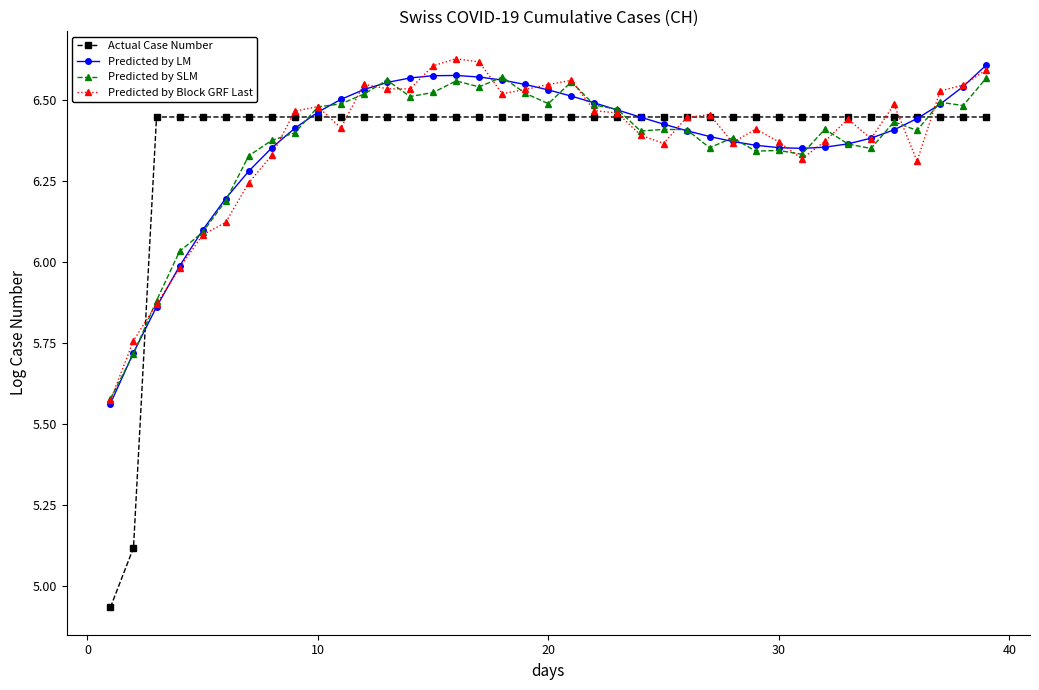

Does the chart display data point markers on the line(s)?

Yes